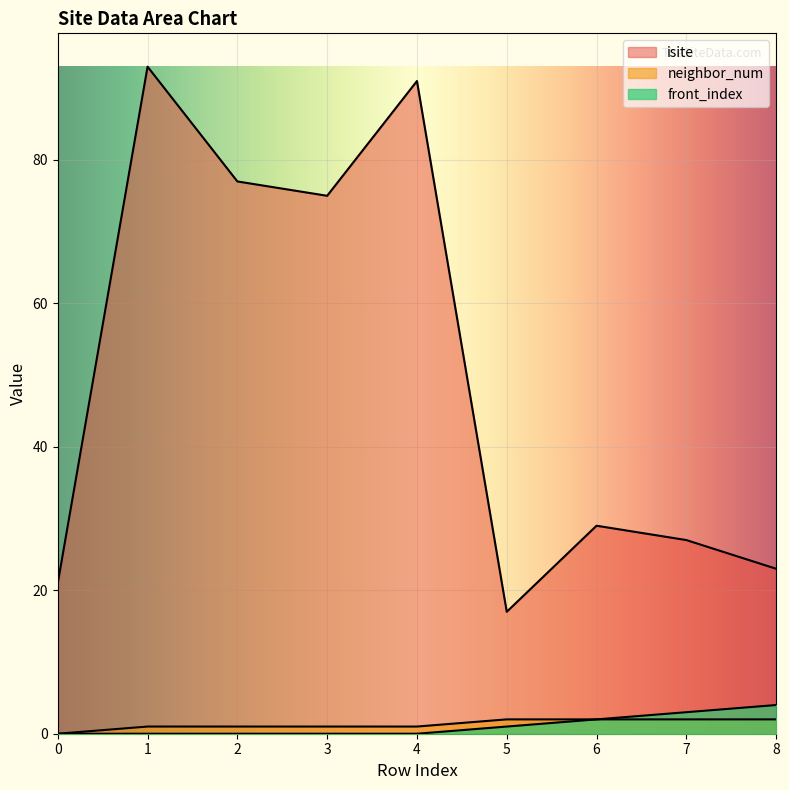

In isite, how many points are higher than both neighbors (excluding endpoints)?

3